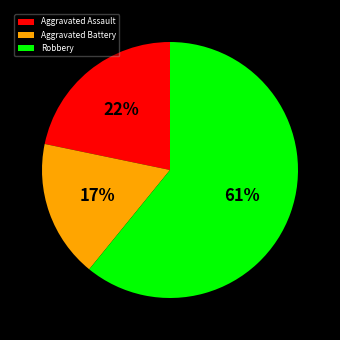

Does Robbery account for over 50% of the chart?

Yes